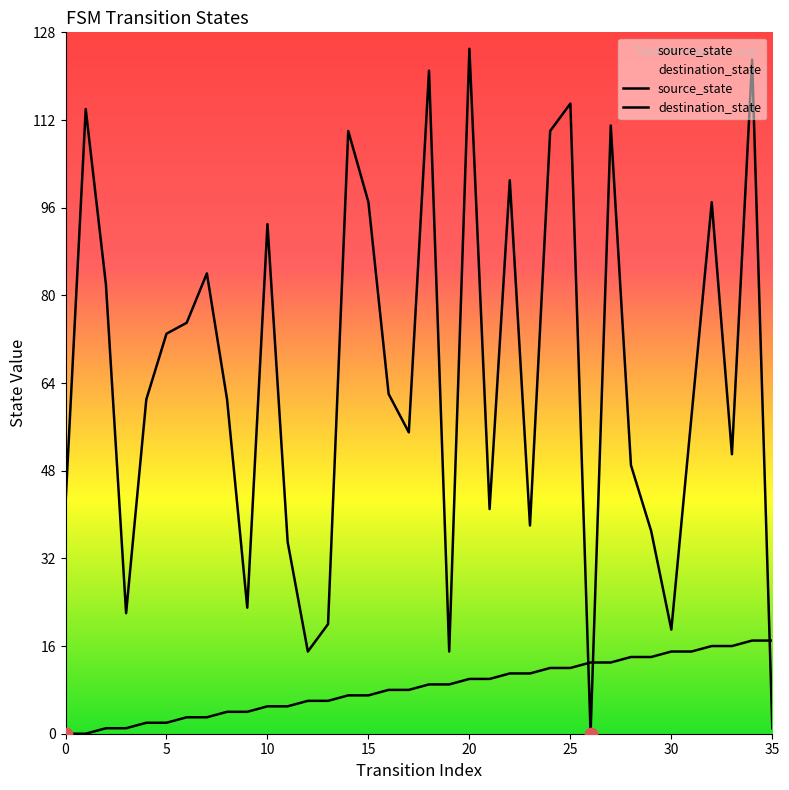

Which series reaches the minimum Y coordinate?

source_state